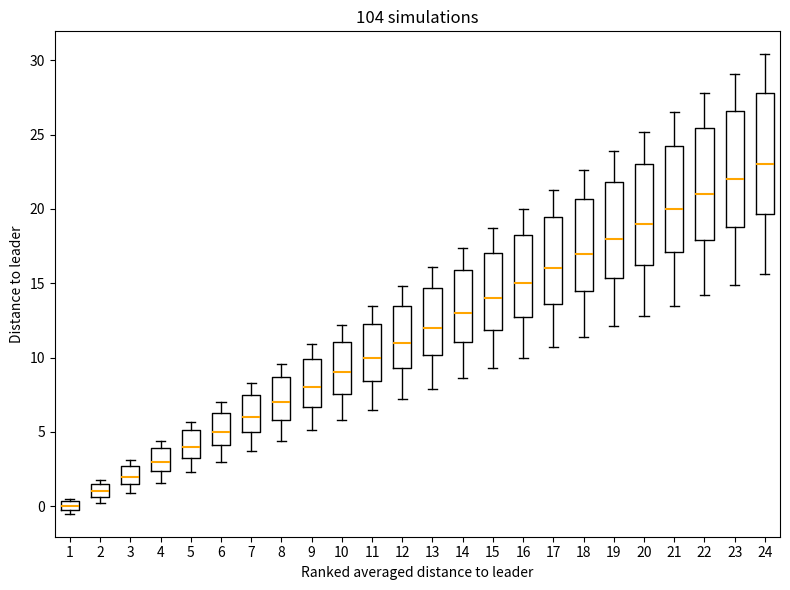

Which box's median line is the lowest?

1